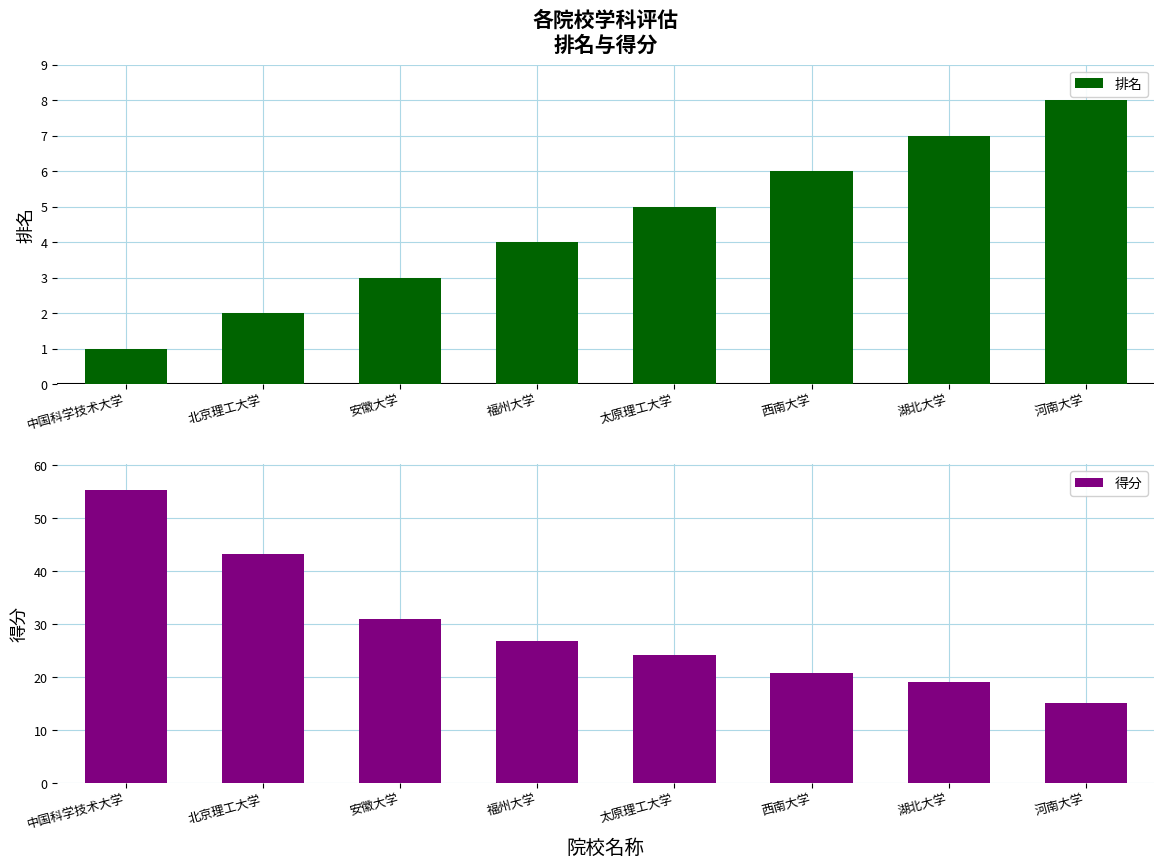

What is the difference between the 得分 values at 中国科学技术大学 and 福州大学?

28.3